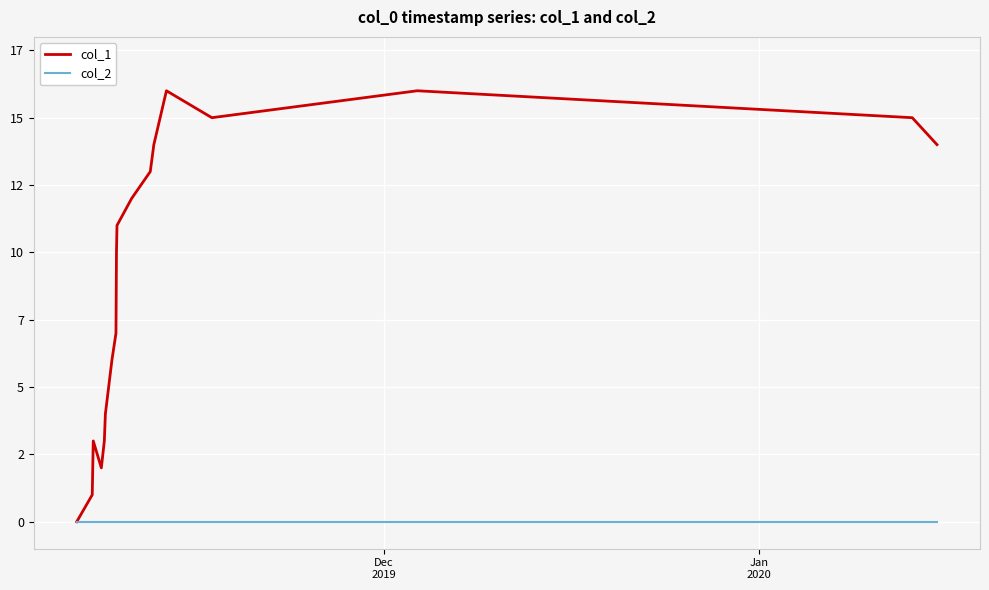

True or false: col_1 has more than 0 points higher than both neighbors.

True